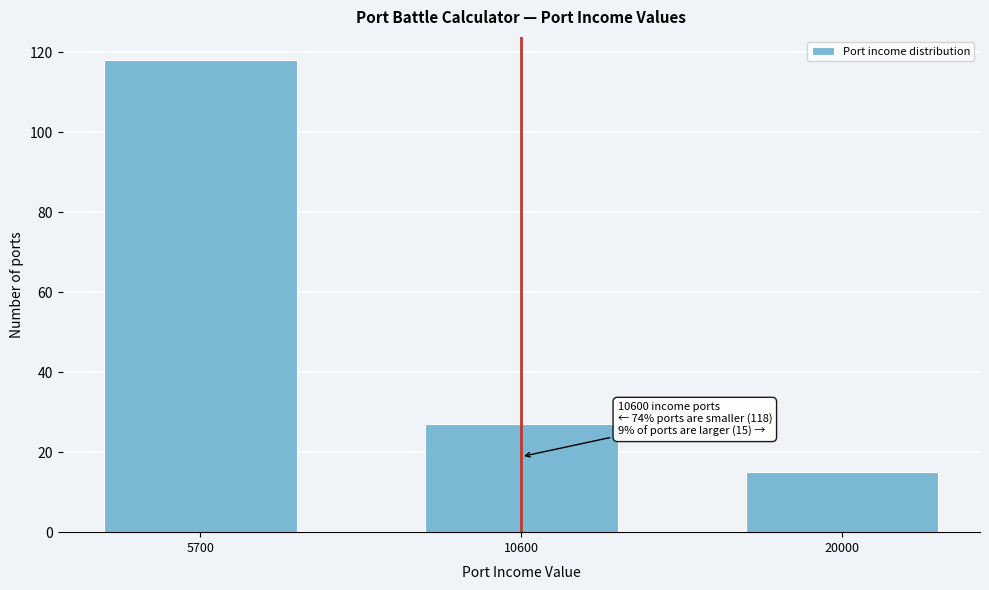

Reading right to left, list all the values displayed in this chart.

20000=15	10600=27	5700=118